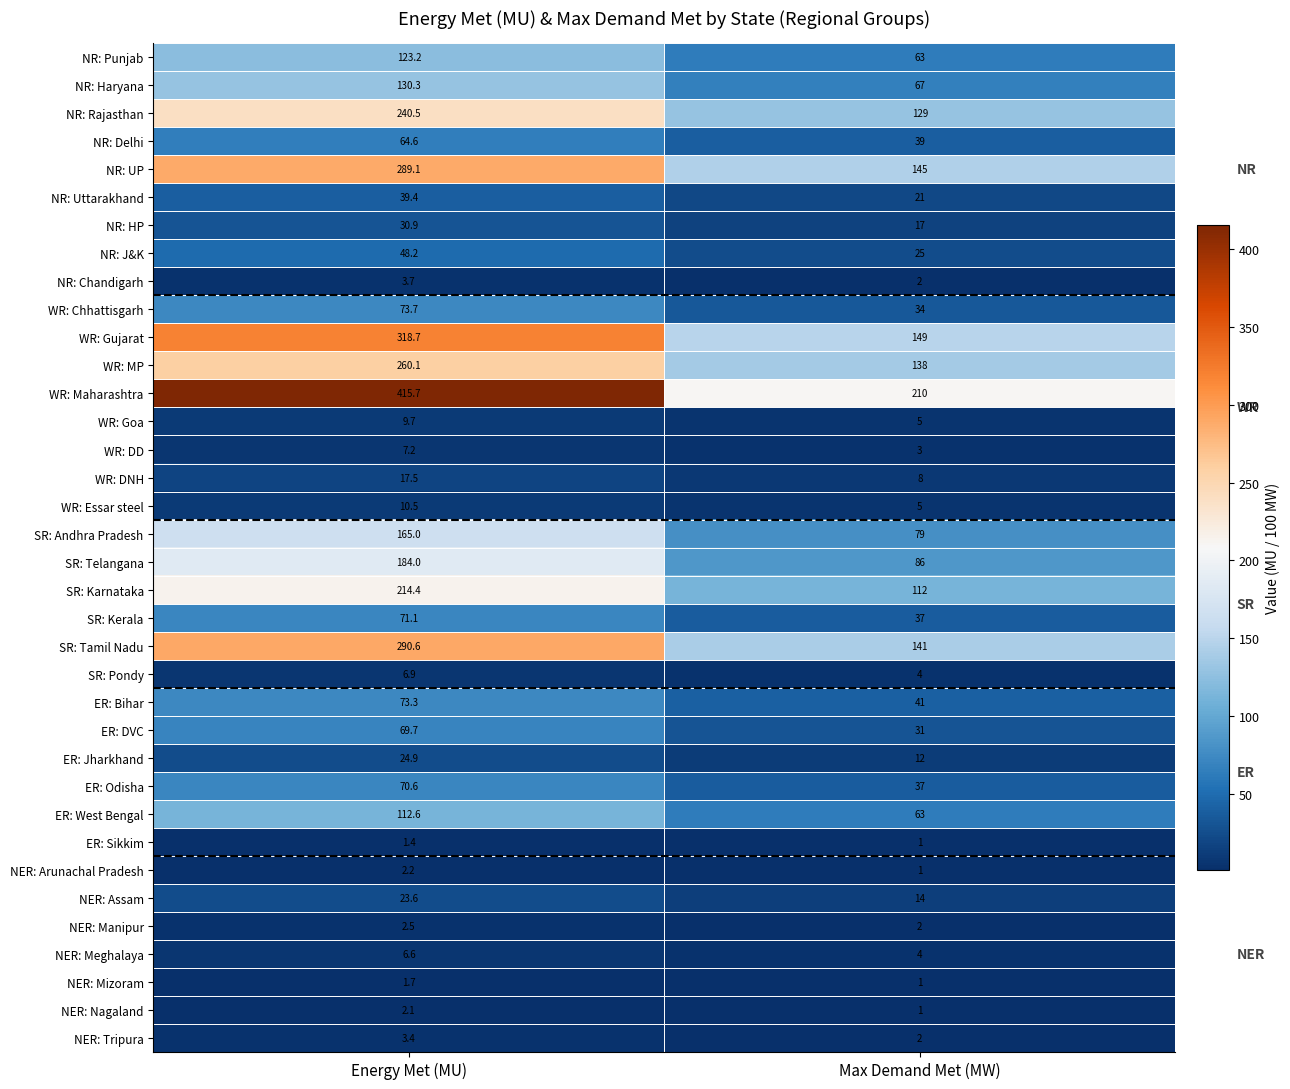

At Energy Met (MU), list the series in order from smallest to largest.

ER: Sikkim, NER: Mizoram, NER: Nagaland, NER: Arunachal Pradesh, NER: Manipur, NER: Tripura, NR: Chandigarh, NER: Meghalaya, SR: Pondy, WR: DD, WR: Goa, WR: Essar steel, WR: DNH, NER: Assam, ER: Jharkhand, NR: HP, NR: Uttarakhand, NR: J&K, NR: Delhi, ER: DVC, ER: Odisha, SR: Kerala, ER: Bihar, WR: Chhattisgarh, ER: West Bengal, NR: Punjab, NR: Haryana, SR: Andhra Pradesh, SR: Telangana, SR: Karnataka, NR: Rajasthan, WR: MP, NR: UP, SR: Tamil Nadu, WR: Gujarat, WR: Maharashtra